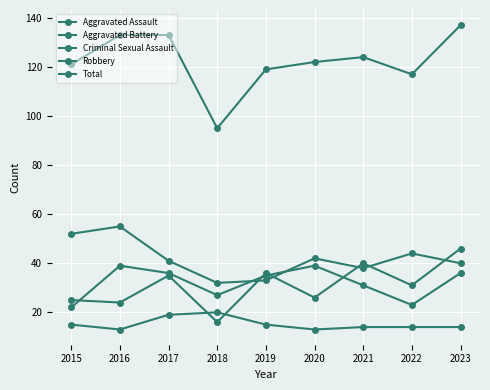

Reading left to right, what are all the values shown in this chart?

Aggravated Assault: 2015=25	2016=24	2017=35	2018=16	2019=36	2020=26	2021=40	2022=31	2023=46
Aggravated Battery: 2015=22	2016=39	2017=36	2018=27	2019=35	2020=39	2021=31	2022=23	2023=36
Criminal Sexual Assault: 2015=15	2016=13	2017=19	2018=20	2019=15	2020=13	2021=14	2022=14	2023=14
Robbery: 2015=52	2016=55	2017=41	2018=32	2019=33	2020=42	2021=38	2022=44	2023=40
Total: 2015=121	2016=133	2017=133	2018=95	2019=119	2020=122	2021=124	2022=117	2023=137